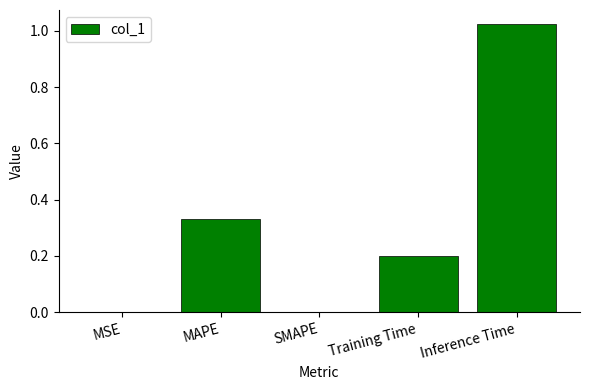

Is it true that the value at SMAPE is -0.6?

False